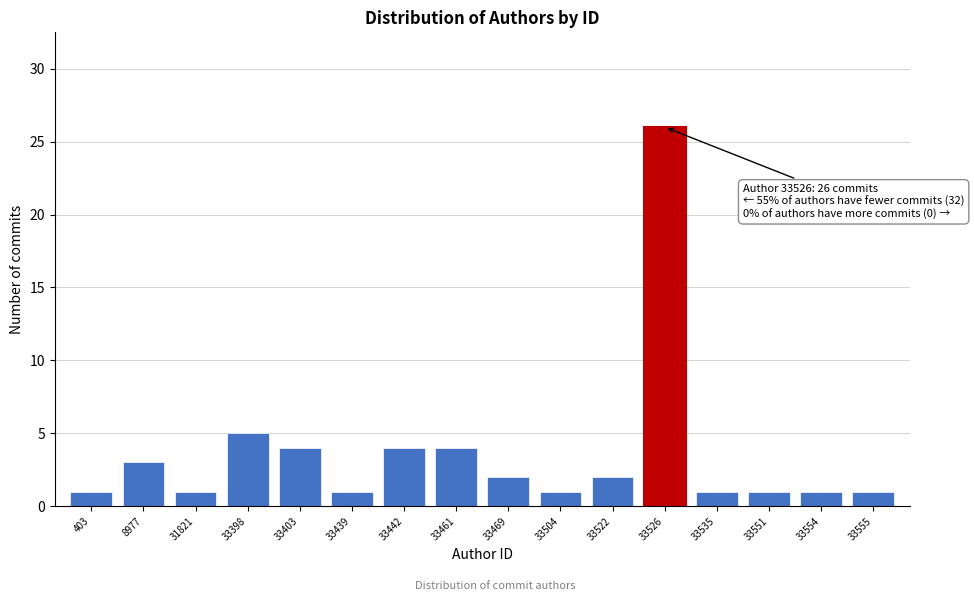

Reading right to left, what are all the values shown in this chart?

1	1	1	1	26	2	1	2	4	4	1	4	5	1	3	1